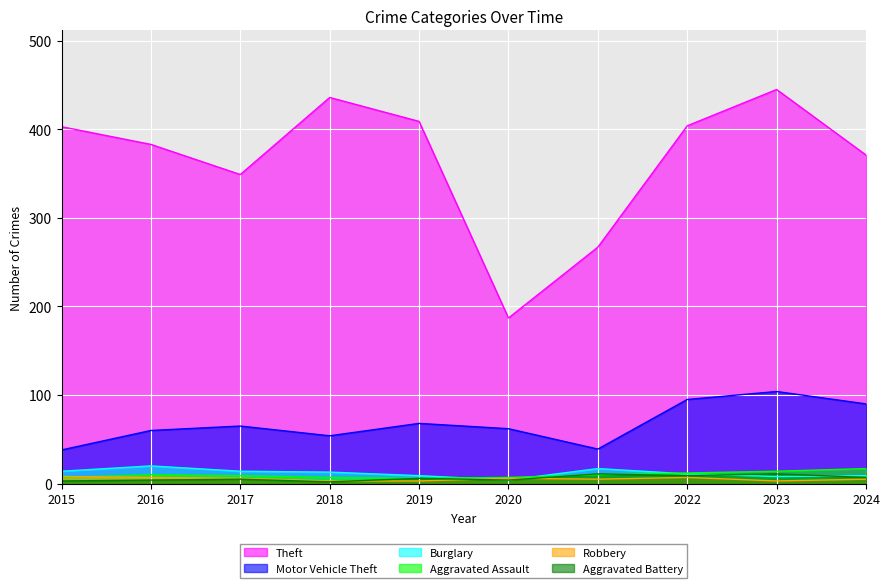

What is the difference between the maximum and second lowest values in the Burglary series?

12